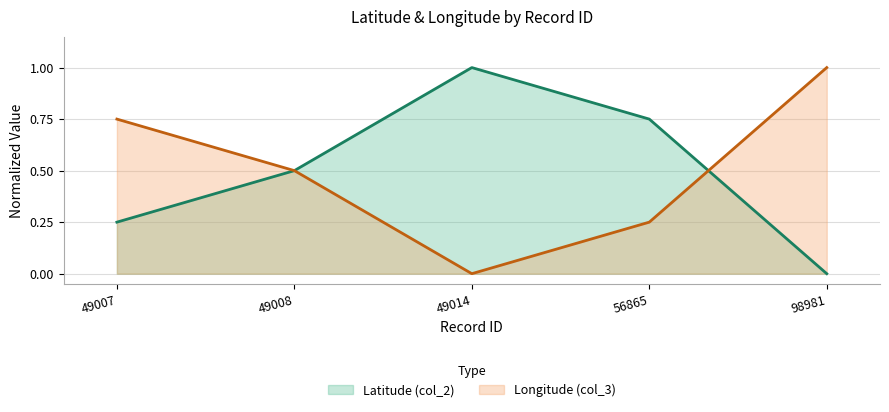

What is the sum of all Latitude (col_2) values?

2.5